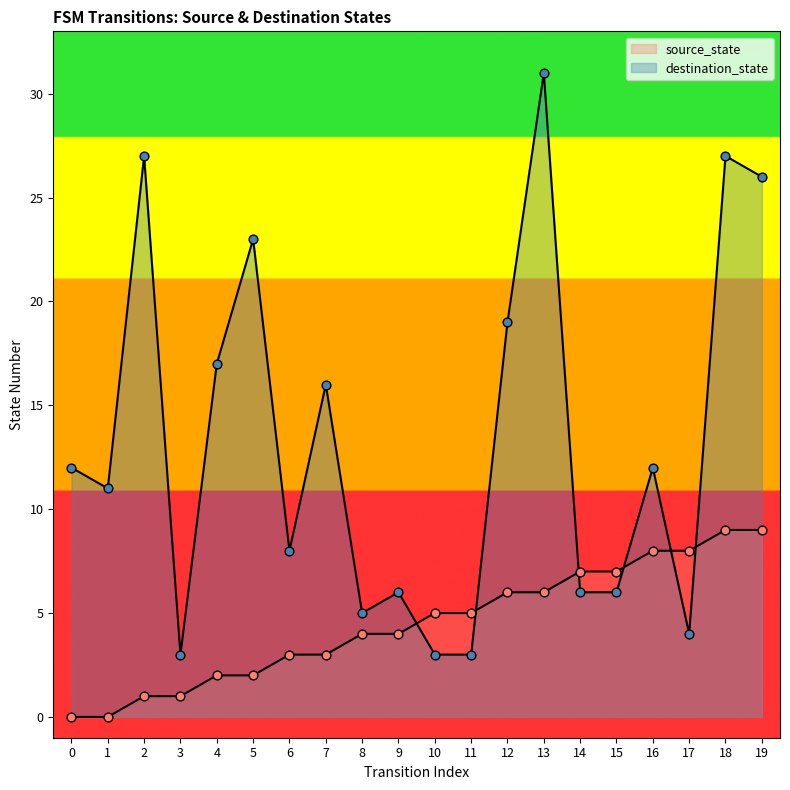

At which category is the sum across all series the highest?

13